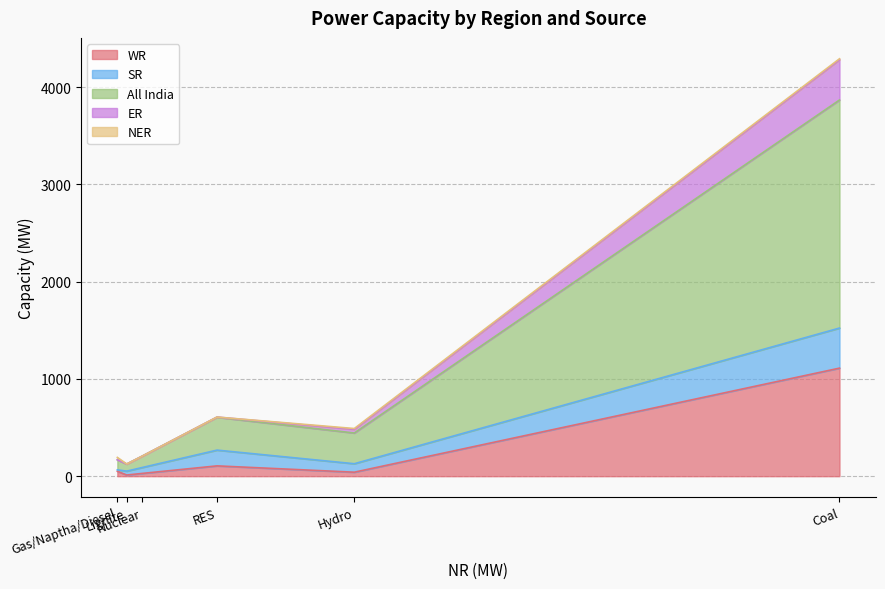

Rank the series by their maximum value, from lowest to highest.

NER, SR, ER, WR, All India